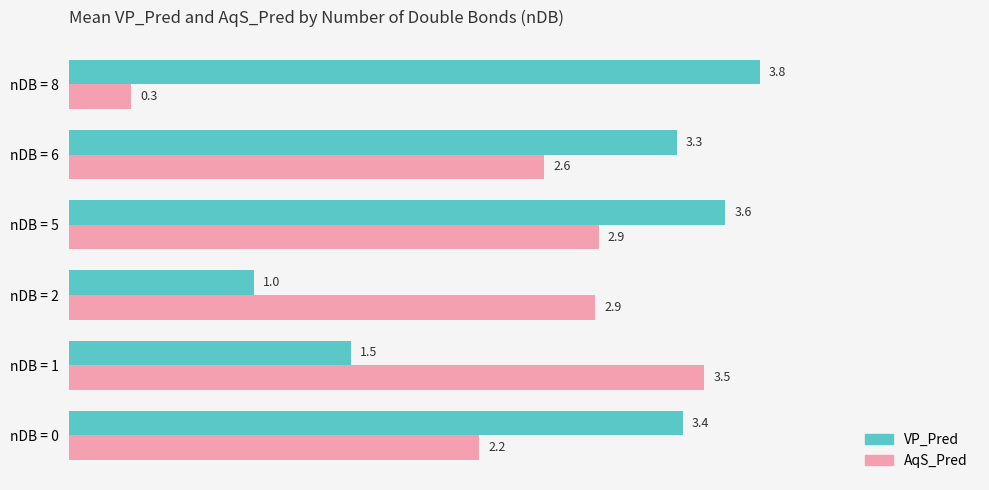

How many categories are shown in the chart?

6